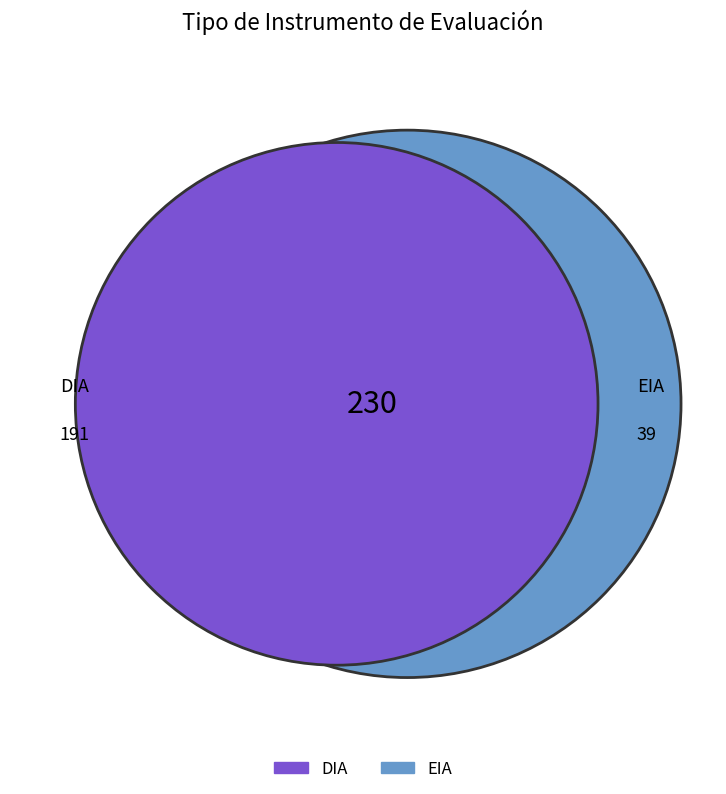

Do DIA and EIA together represent more than half of the pie?

Yes